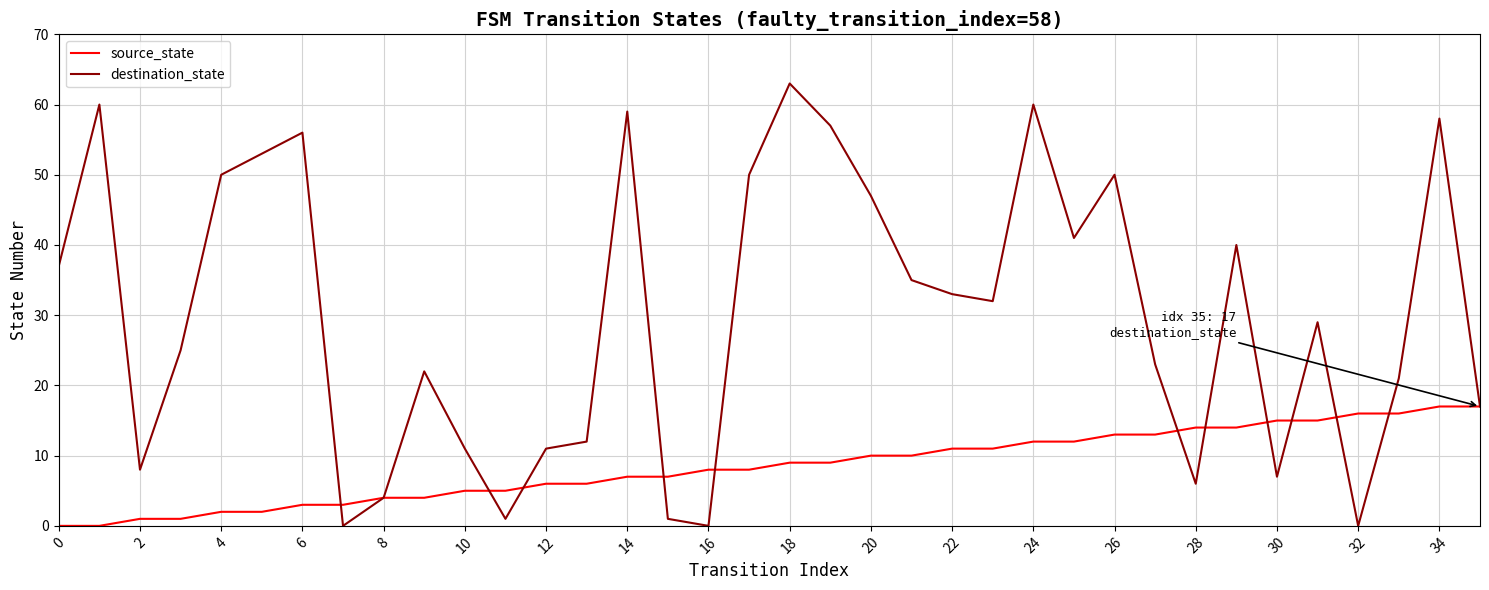

List the series in order of their overall mean, lowest first.

source_state, destination_state